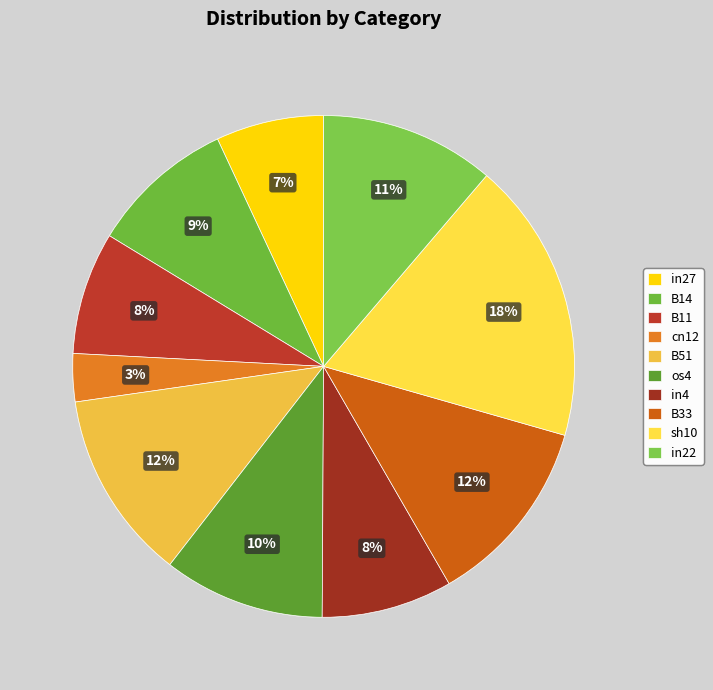

What portion of the pie excludes cn12?

96.9%